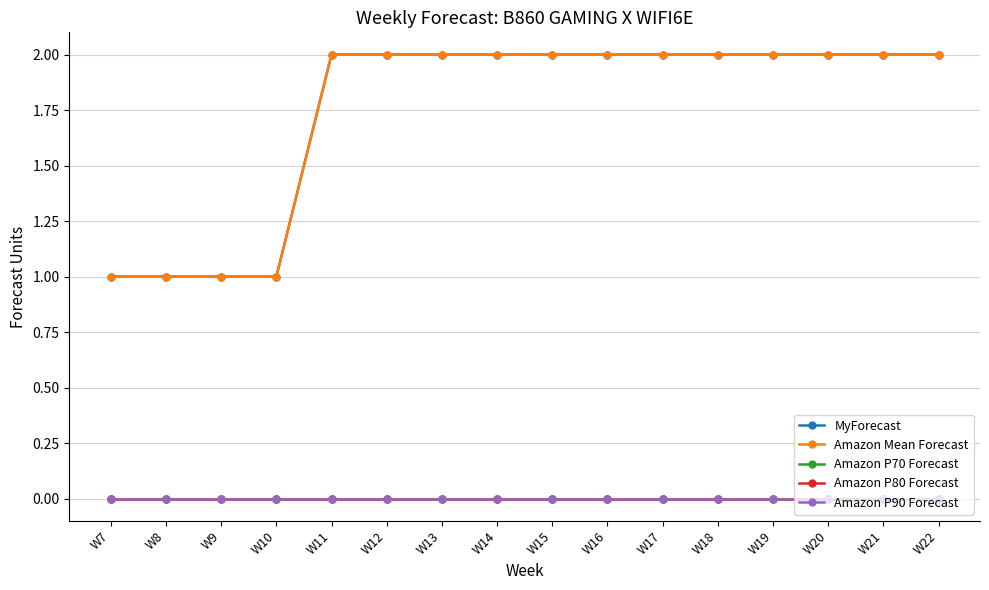

Where is Amazon P70 Forecast nearest to the value 0?

W7